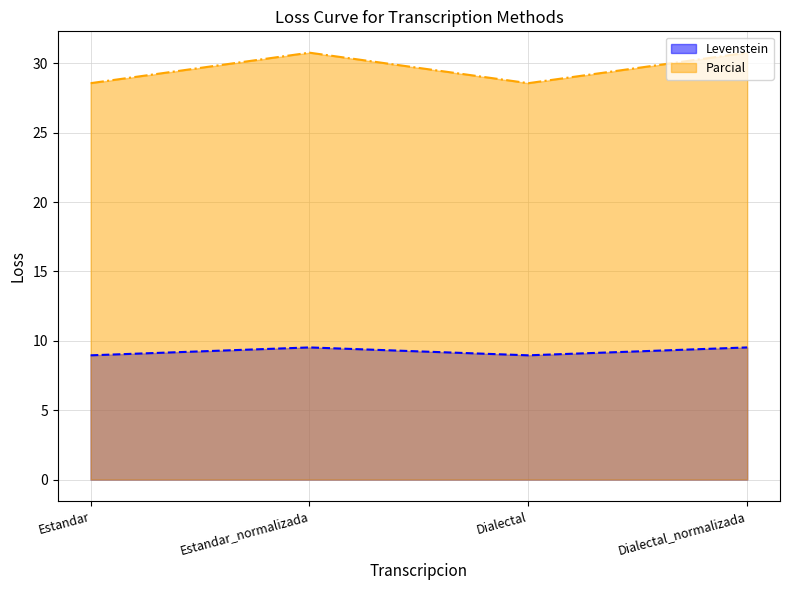

What is the average value of the Levenstein series?

9.2